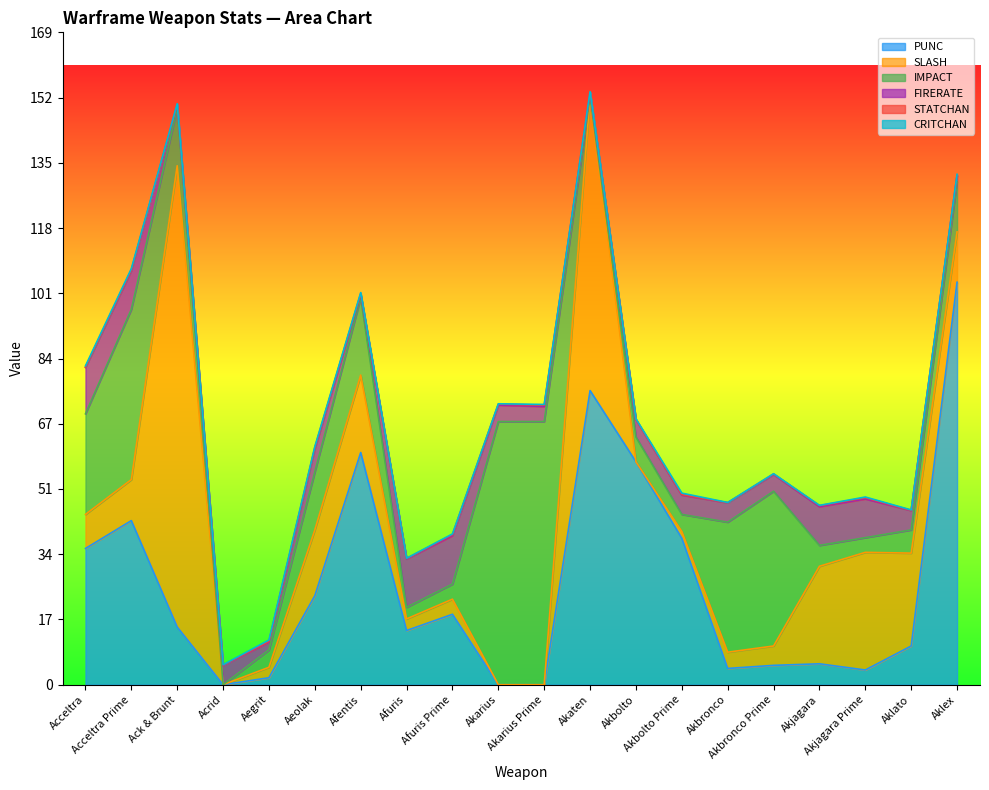

The value of CRITCHAN at Ack & Brunt is 0.3. True or false?

False